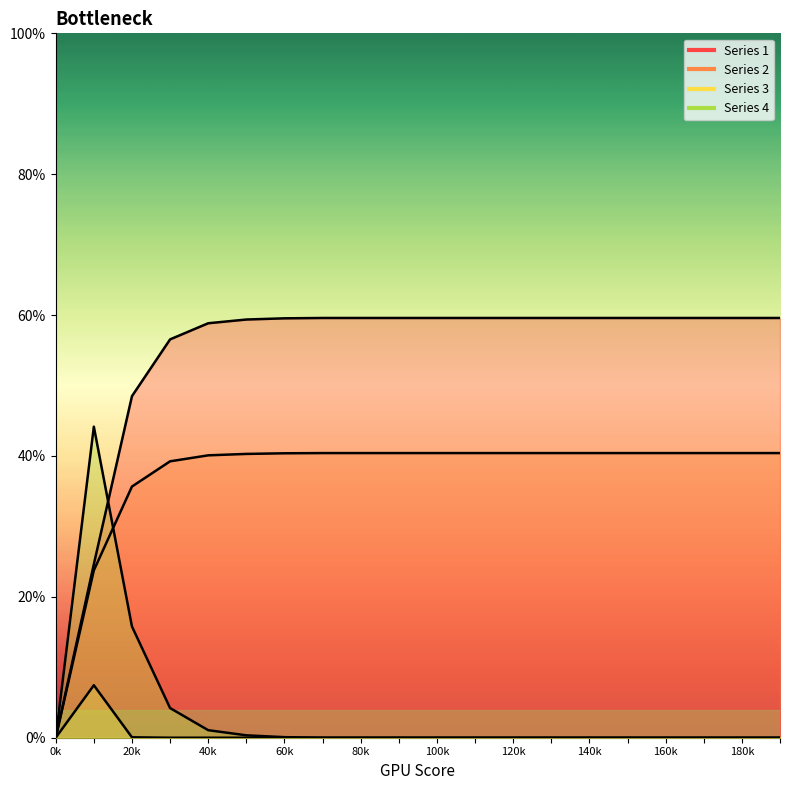

What is the difference between the maximum and minimum values in the Series 1 series?

0.6